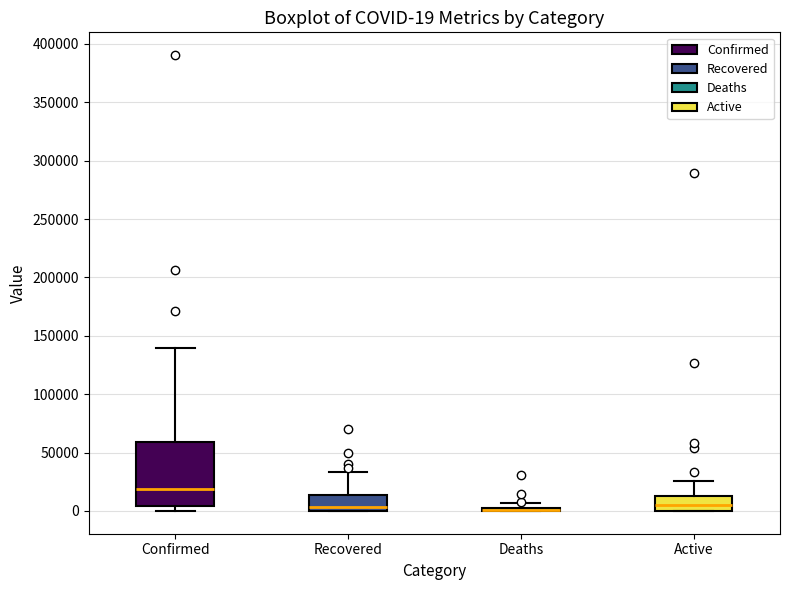

Which box is the tallest, from its lower edge to its upper edge?

Confirmed